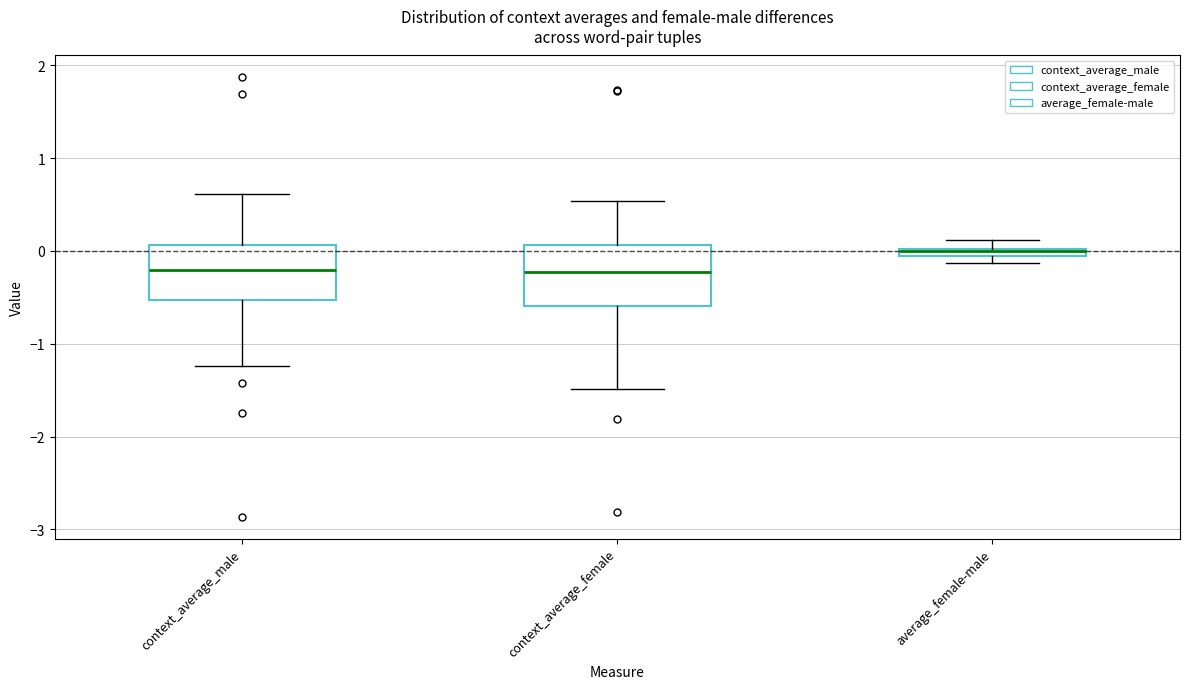

Where is the lower edge of the box for average_female-male on the y-axis? The values are not printed on the chart, so give them approximately, as read against the axis.

-0.1